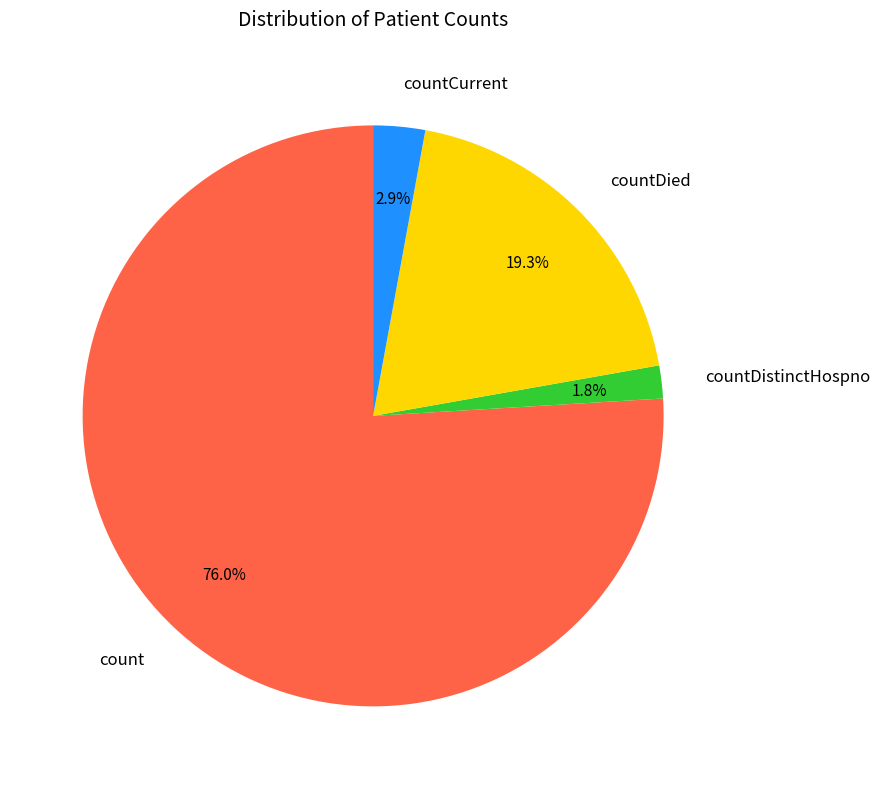

Which slice is the smallest?

countDistinctHospno